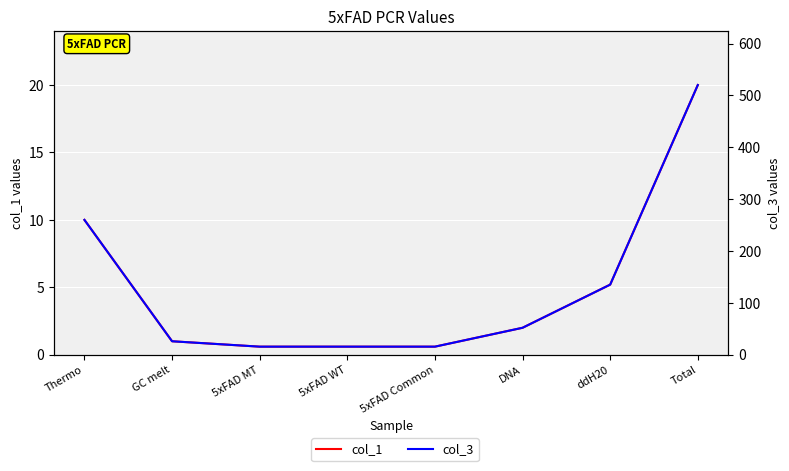

Read the col_3 value at GC melt.

26.0